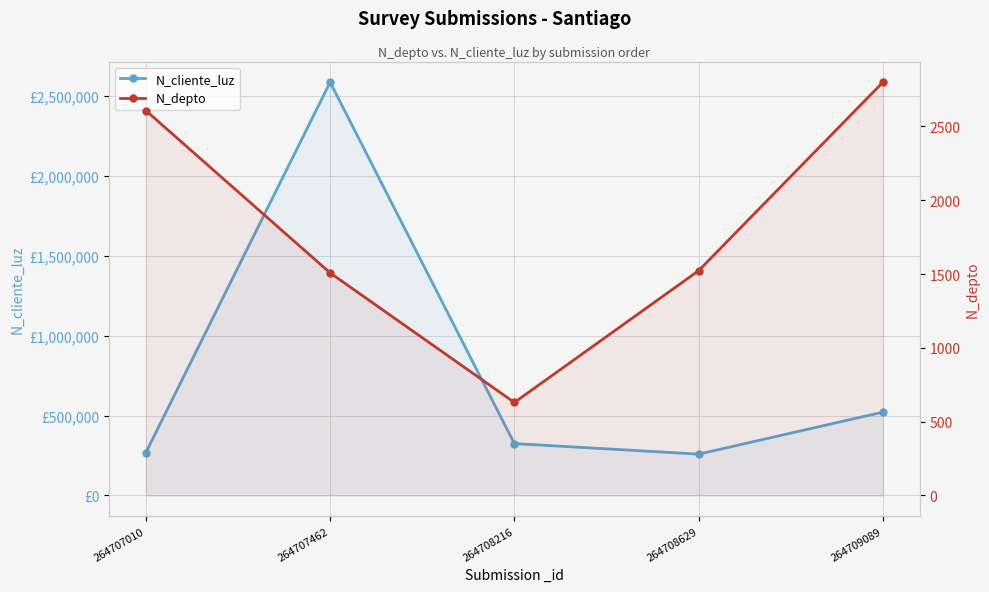

At 264707010, list the series in order from smallest to largest.

N_depto, N_cliente_luz